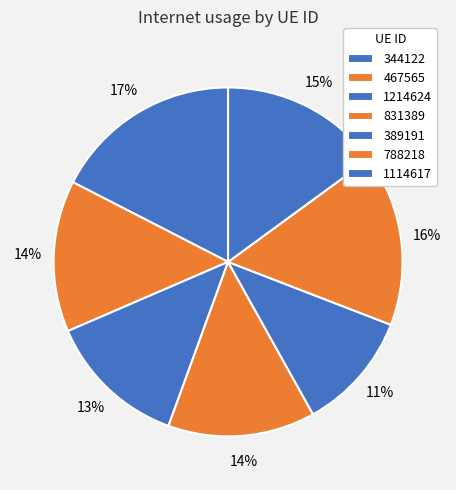

The 1114617 slice represents 27% of the pie. True or false?

False